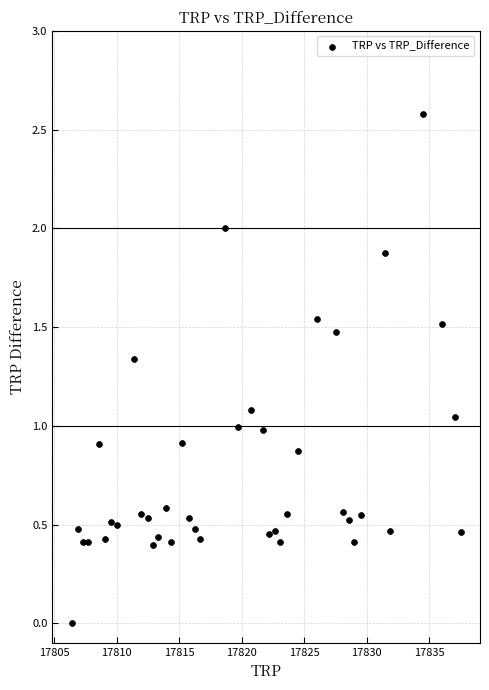

What is the range of Y values (max minus min)?

2.6